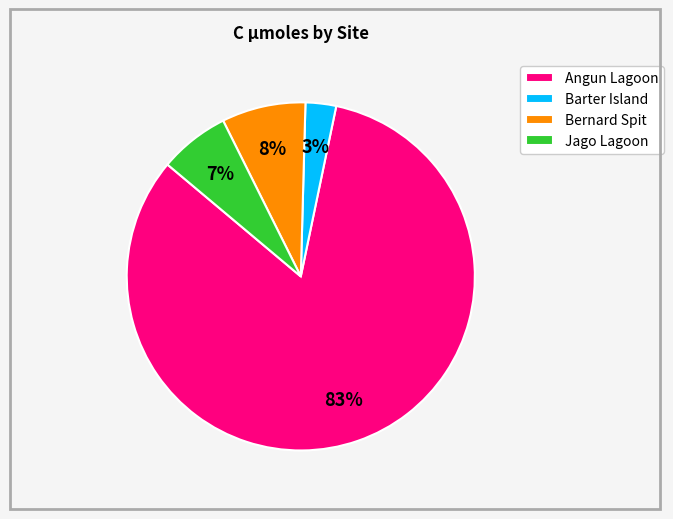

Rank the categories by value from lowest to highest.

Barter Island, Jago Lagoon, Bernard Spit, Angun Lagoon